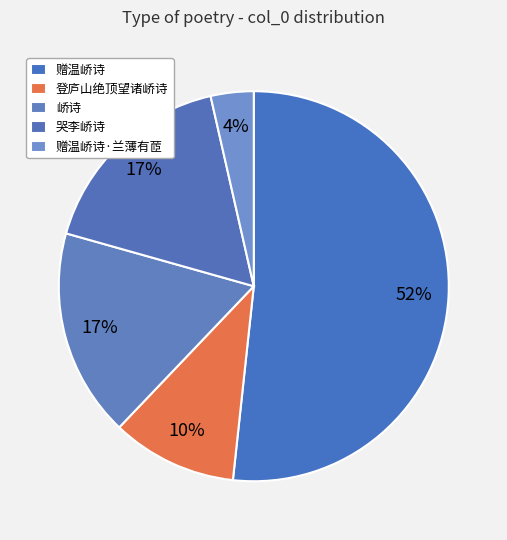

Is there a majority slice in this chart?

Yes